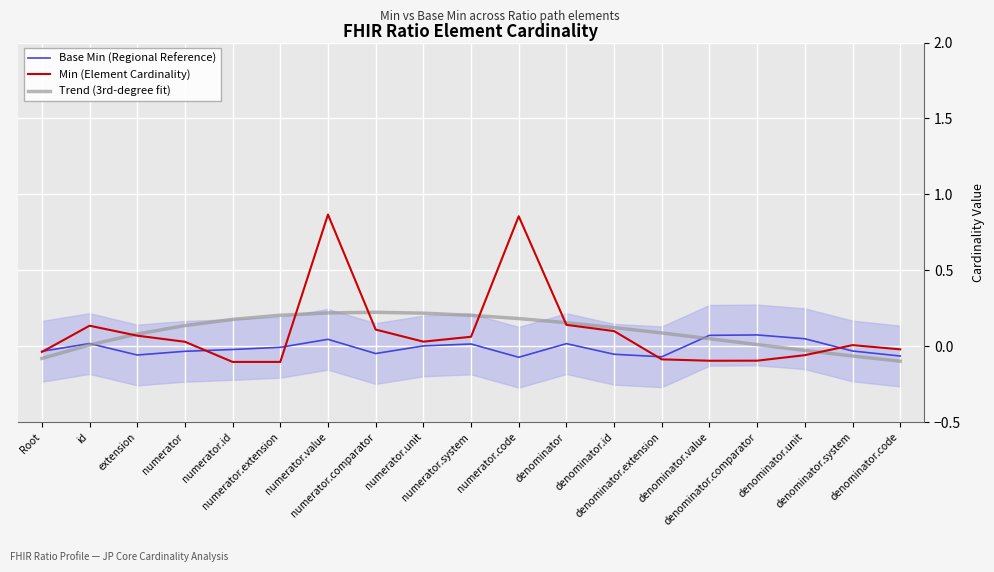

Which series changed the most between Root and numerator.value?

Min (Element Cardinality)